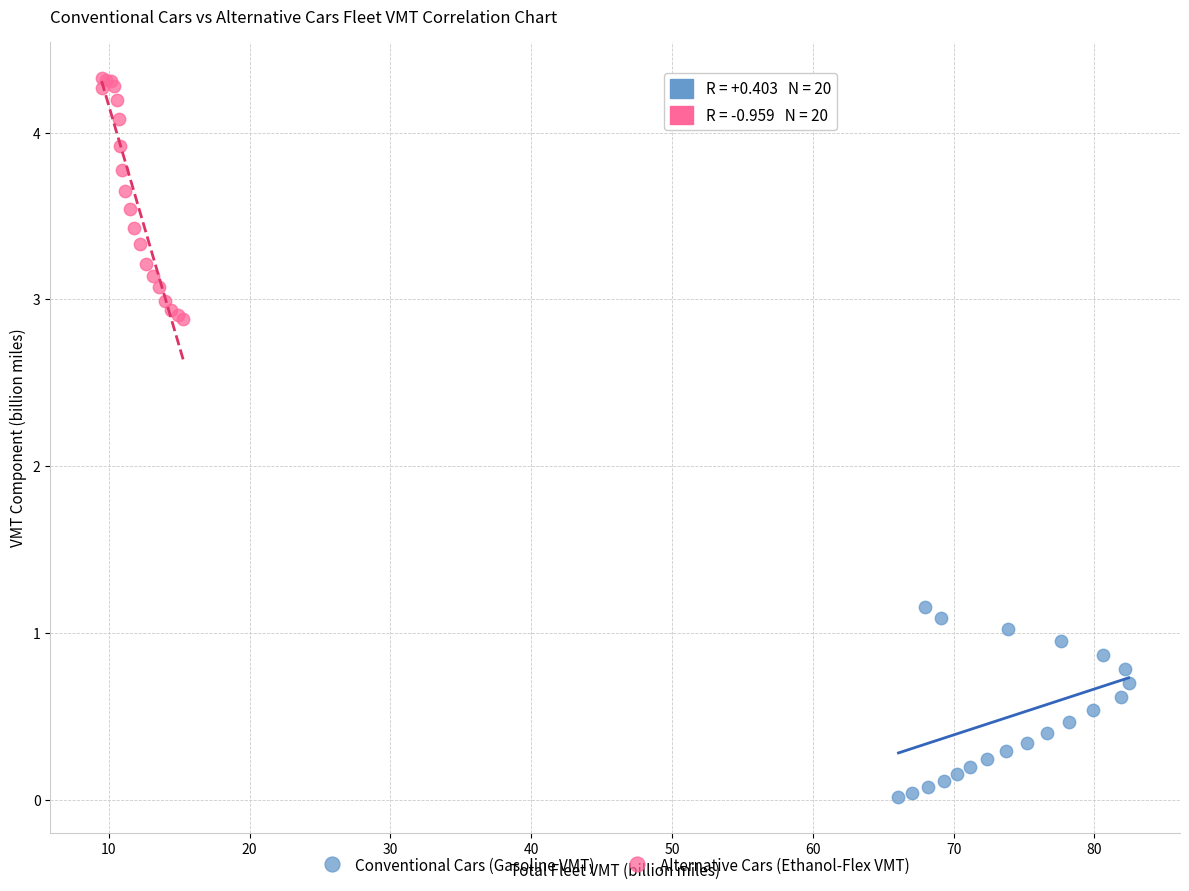

Which series has the largest Y range (max minus min)?

Alternative Cars (Ethanol-Flex VMT)